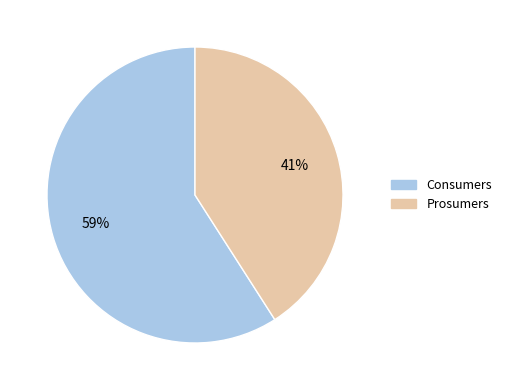

What percentage is the Consumers slice, to the nearest percent?

59%